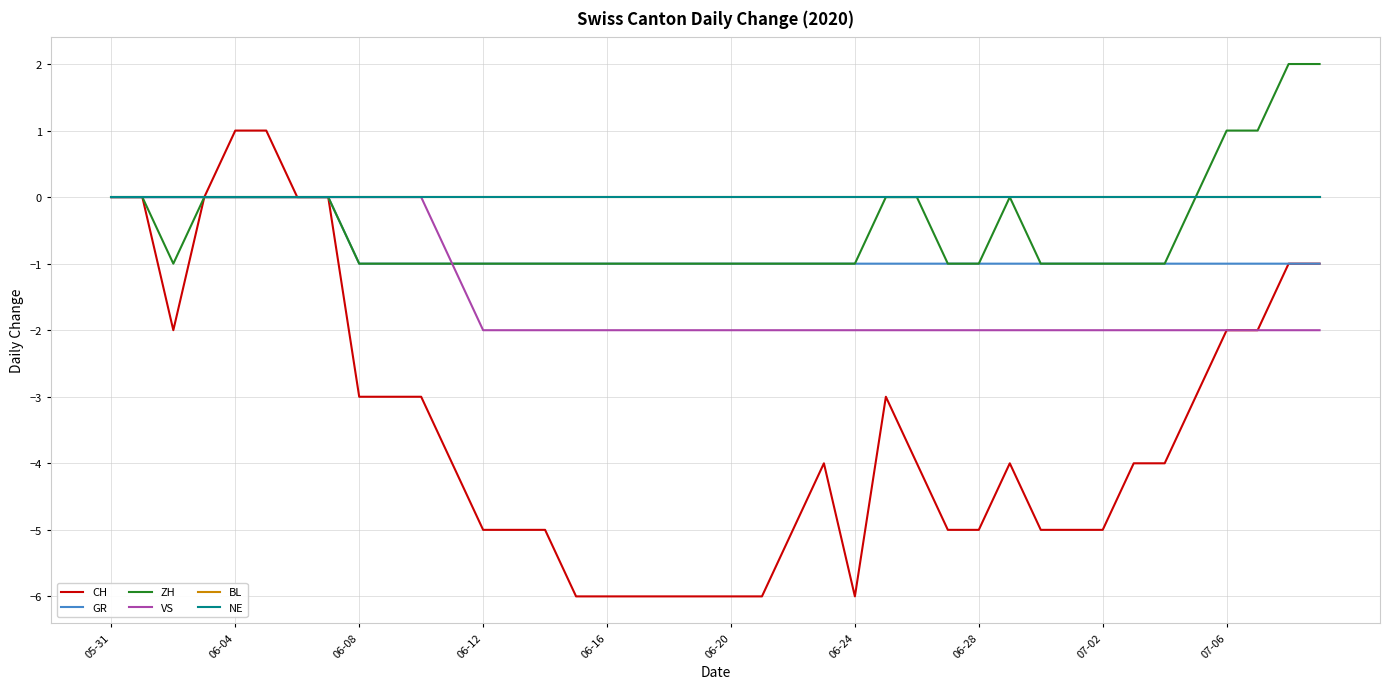

Is this an area chart (filled region under the line)?

No